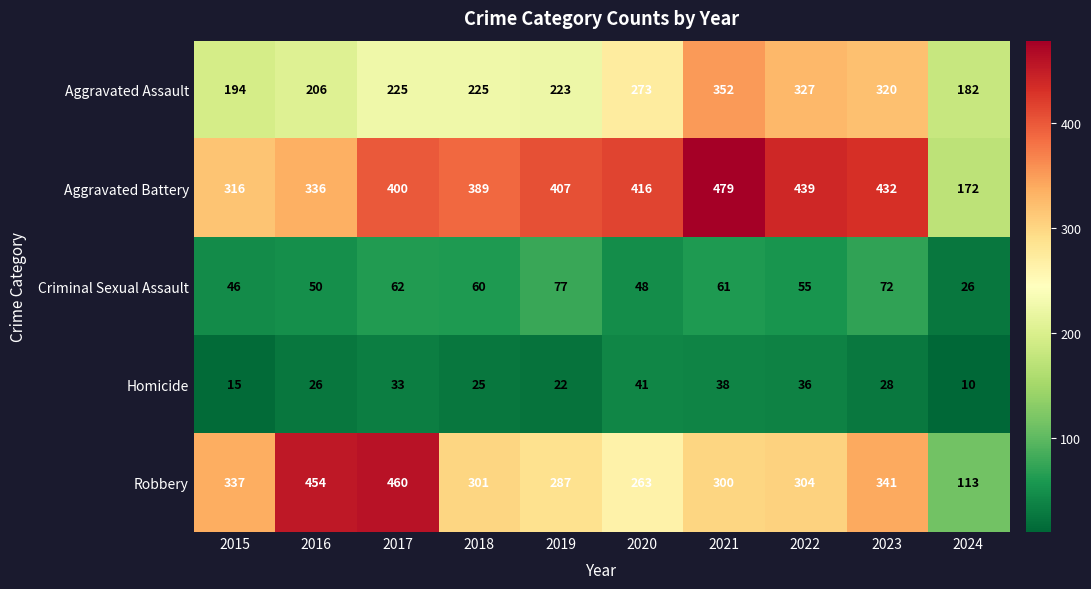

Is it true that Aggravated Battery equals 436 at 2015?

False